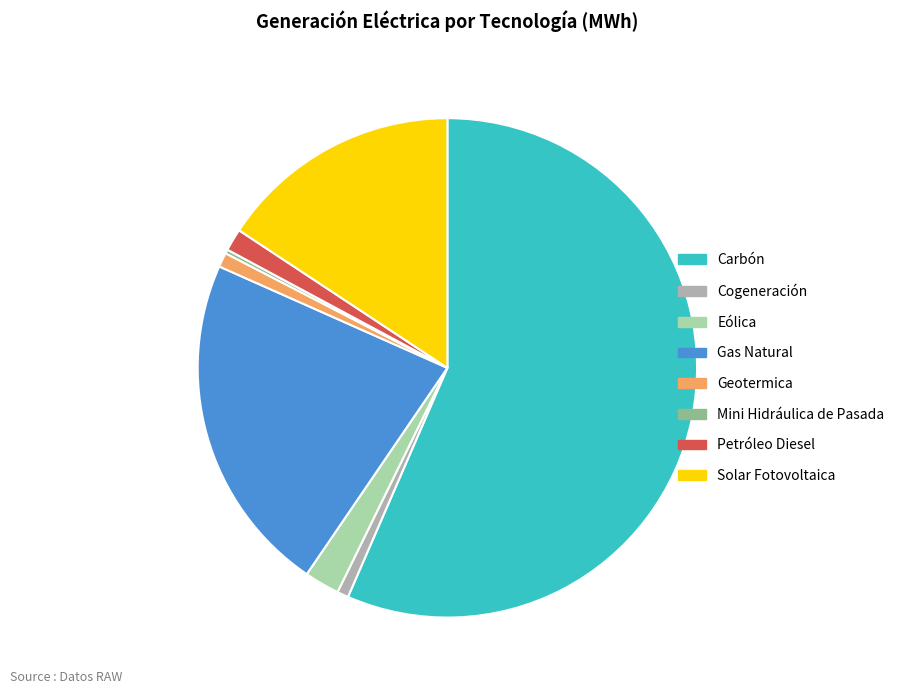

Is the sum of Carbón and Geotermica greater than half?

Yes